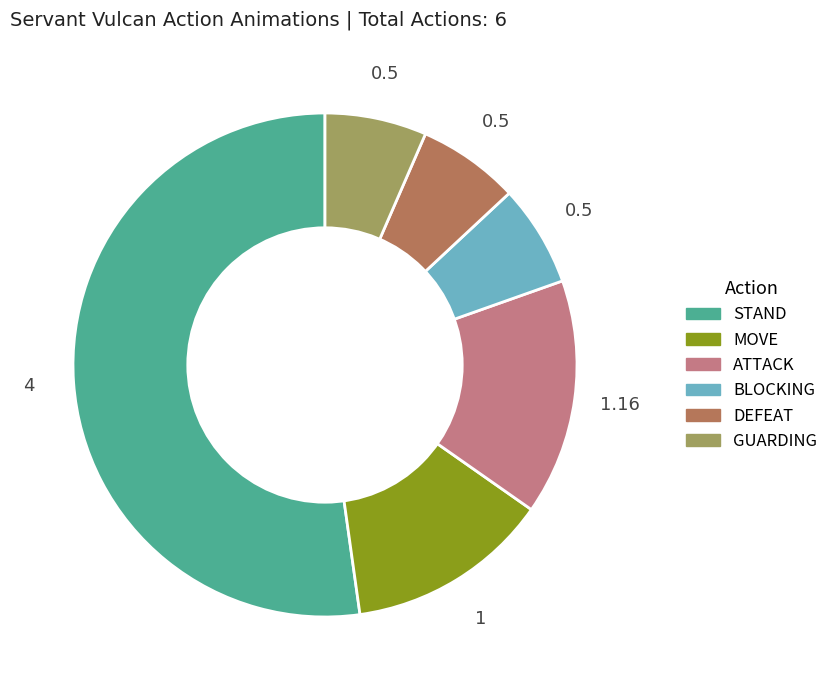

Combined, do DEFEAT and BLOCKING account for over 50%?

No